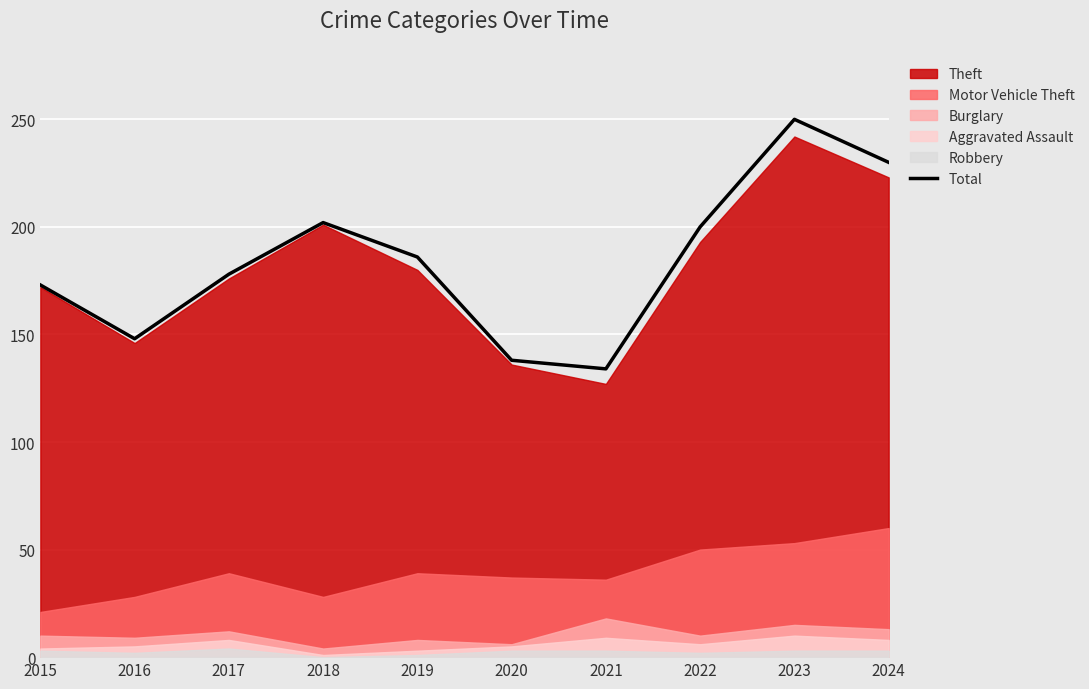

Read the value at 2015, to the nearest 50.

150